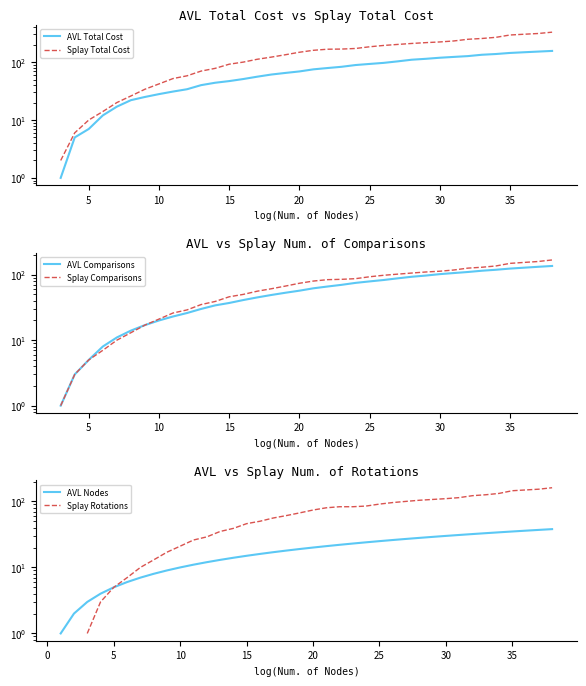

What is the approximate value of AVL Nodes at 15?

15.0